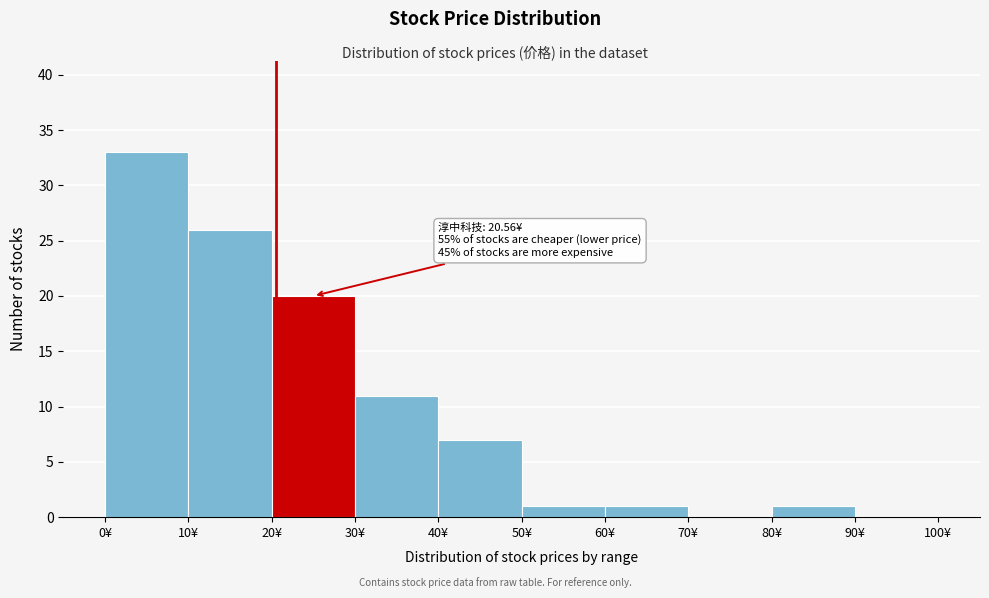

Which range on the x-axis has the tallest bar?

0 to 10